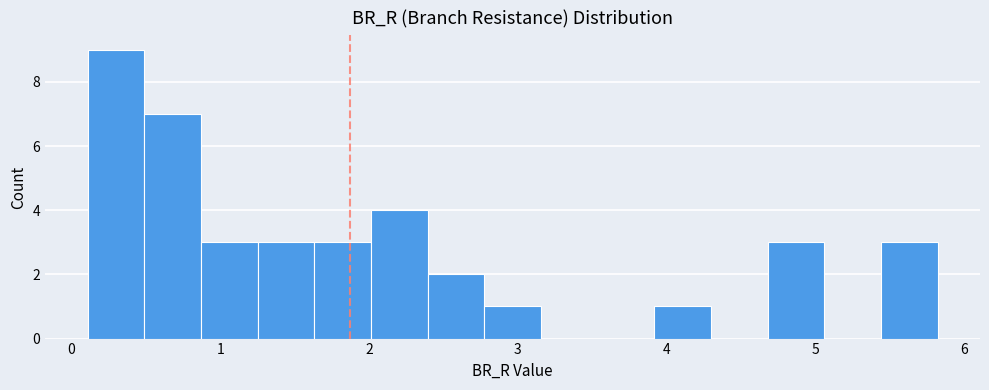

Around what value on the x-axis is the tallest bar? Give the approximate position of its centre, as read against the axis.

0.3